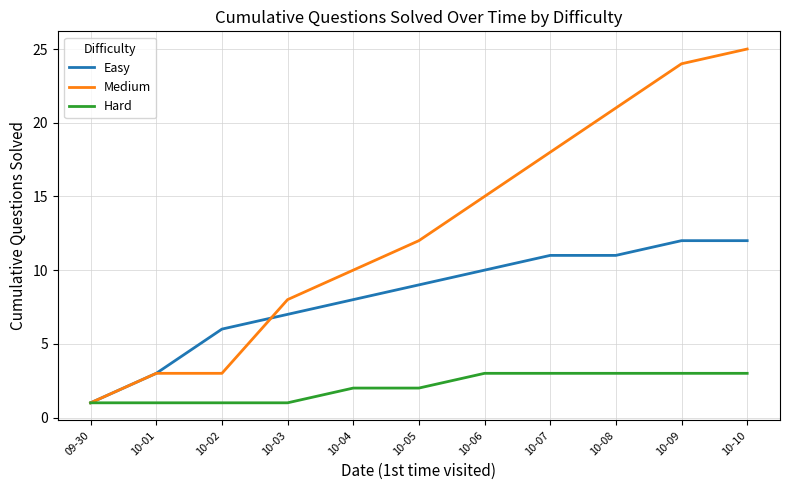

Which series has the widest spread of values?

Medium